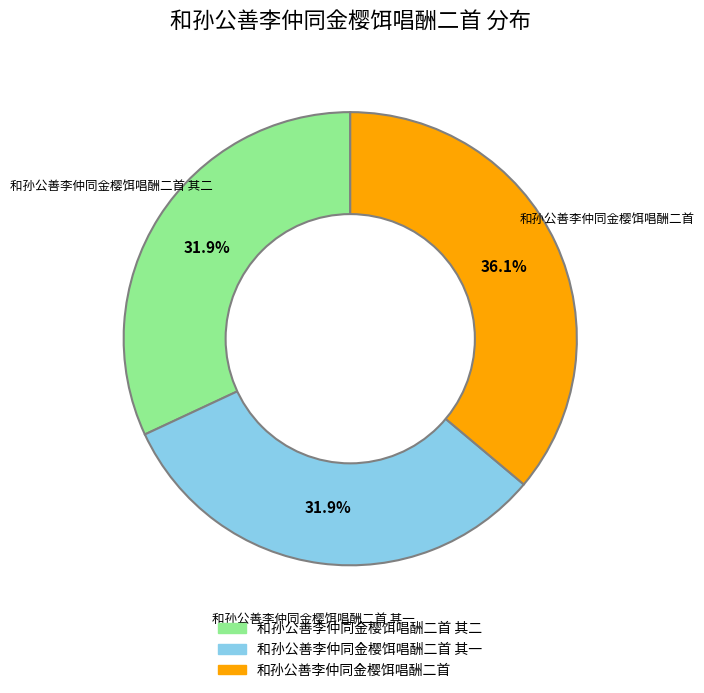

Is there any slice that represents more than half of the pie?

No